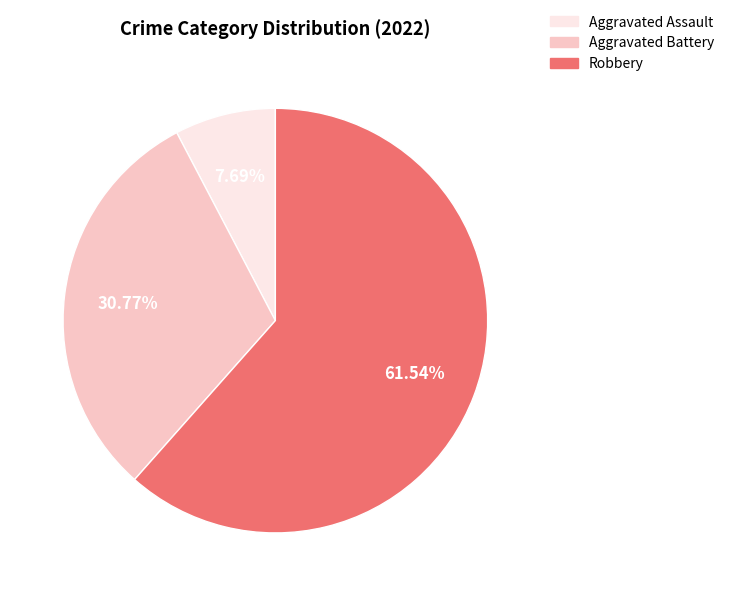

Is there any slice that represents more than half of the pie?

Yes